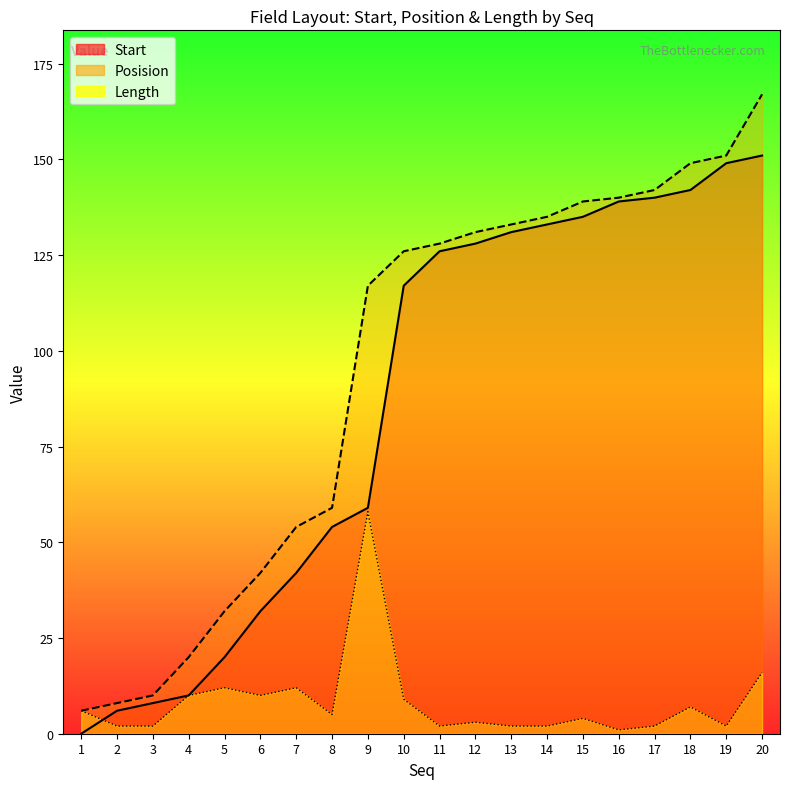

True or false: Start and Length intersect in this chart.

True